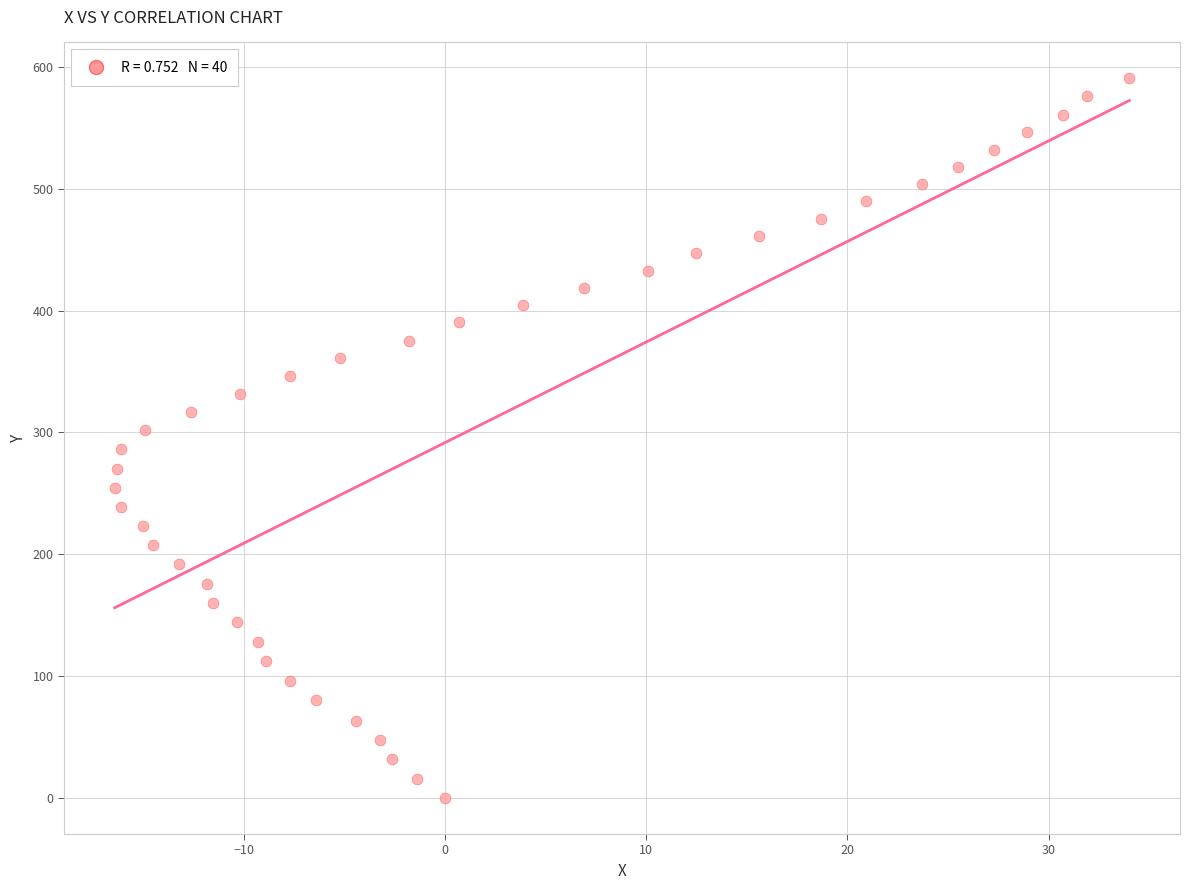

What is the range of X values (max minus min)?

50.4